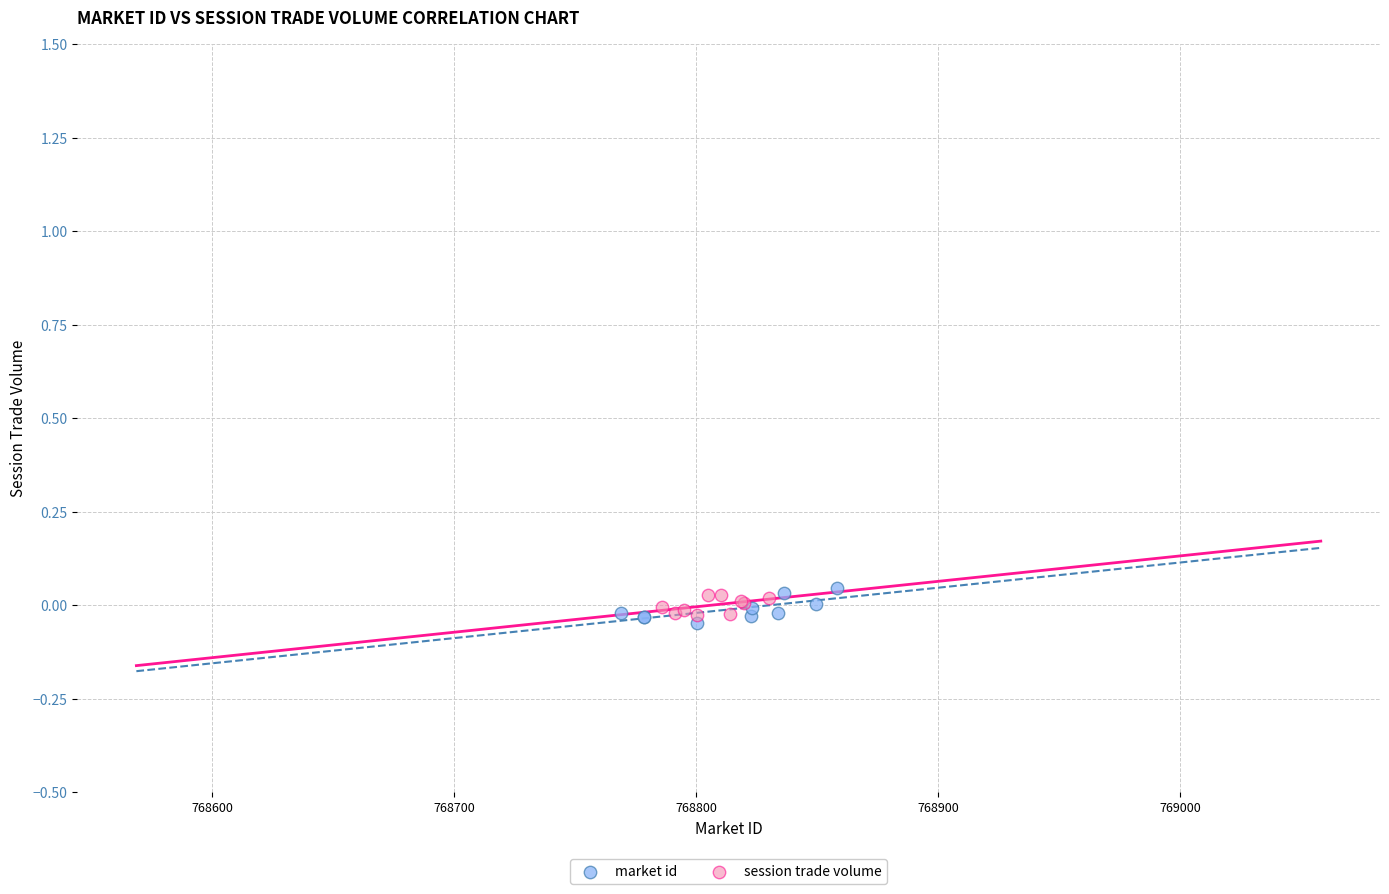

Which series contains the lowest Y value?

market id